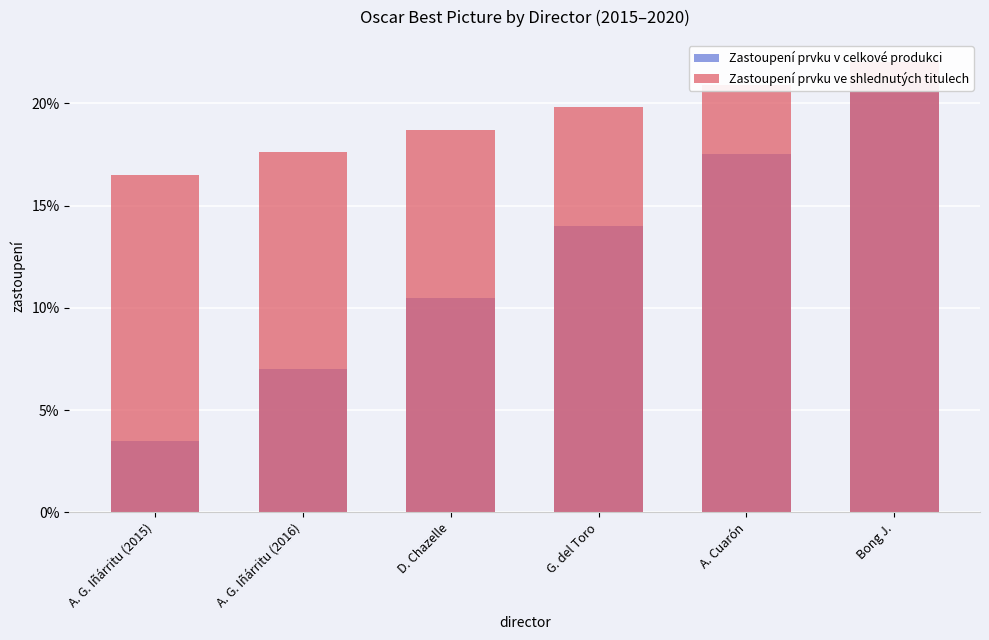

Read the Zastoupení prvku ve shlednutých titulech value at G. del Toro.

19.8